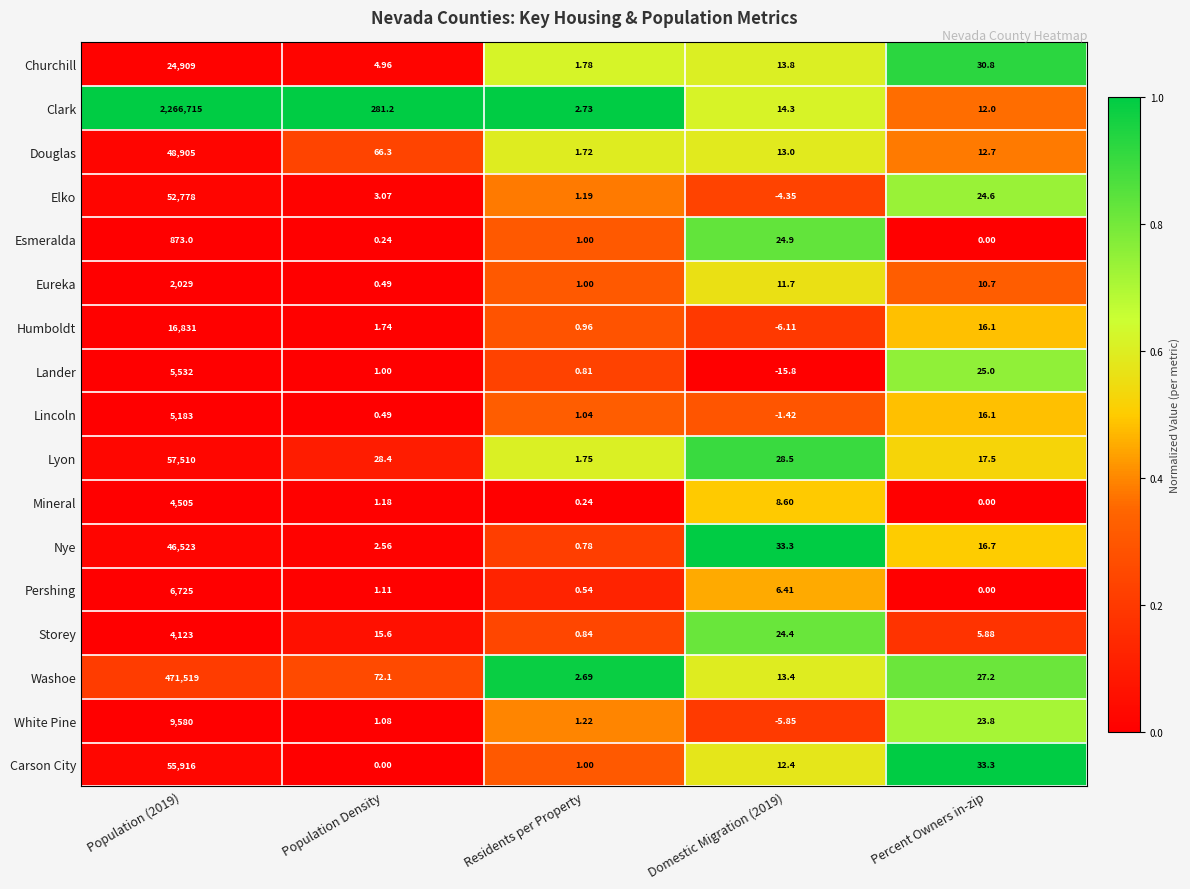

Between Population Density and Residents per Property, which series saw the biggest shift?

Clark